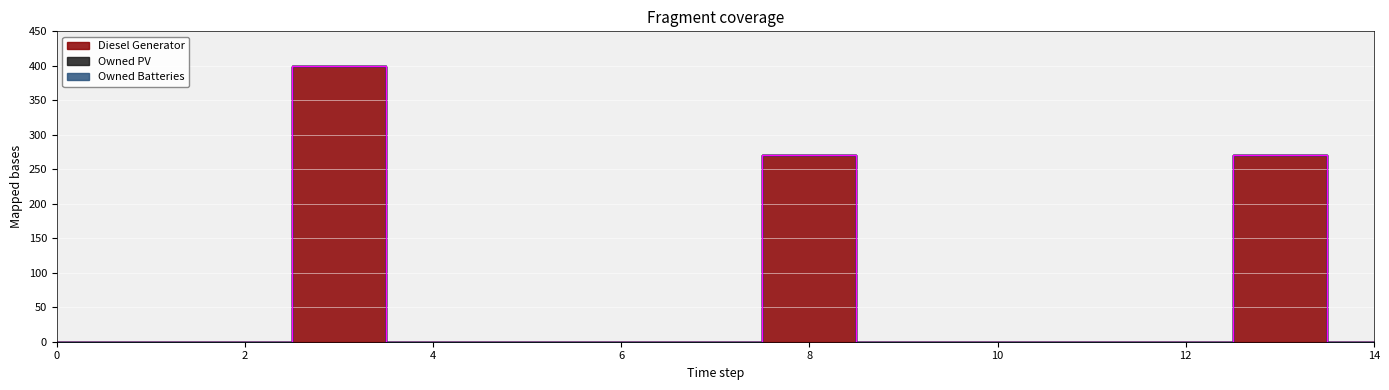

What value does the Diesel Generator series have at 13, to the nearest 50?

250